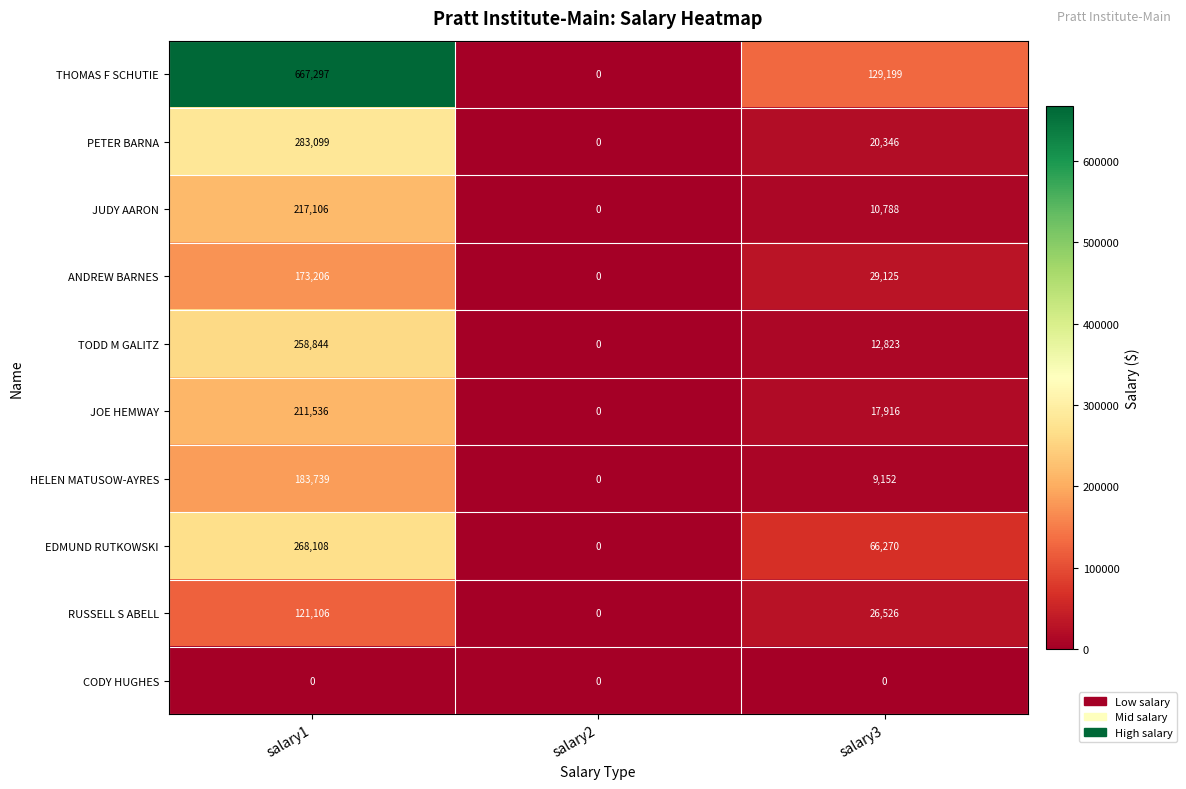

Is it true that HELEN MATUSOW-AYRES equals 271550 at salary1?

False